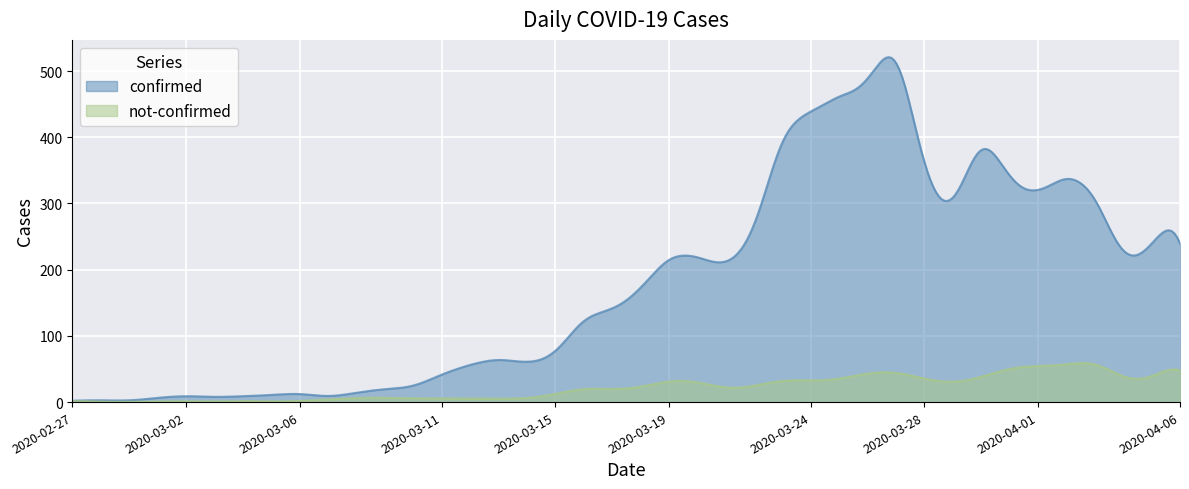

True or false: not-confirmed has more than 1 interior local peaks.

True